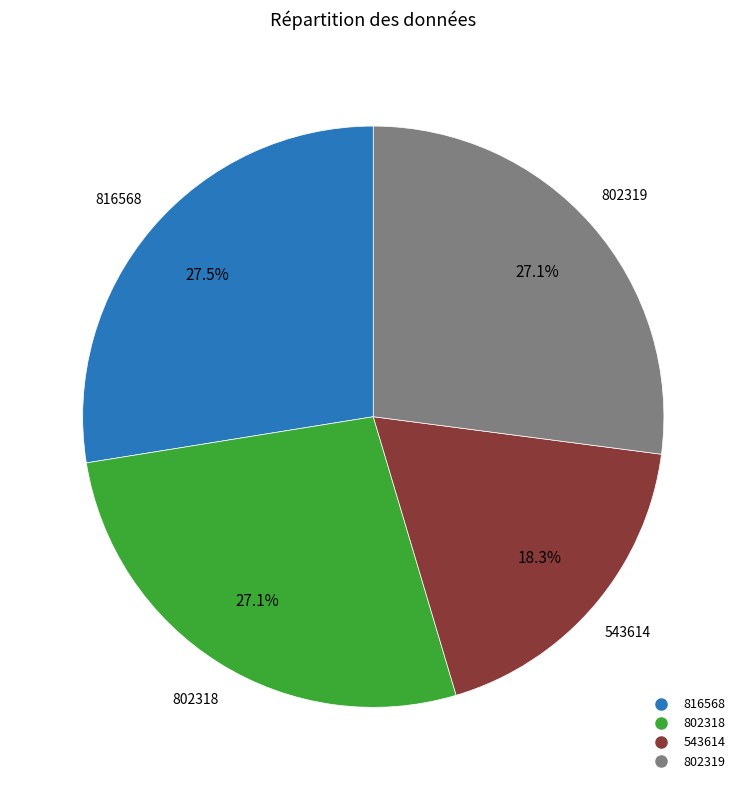

Combined, what portion of the pie is 816568 and 802319?

54.6%